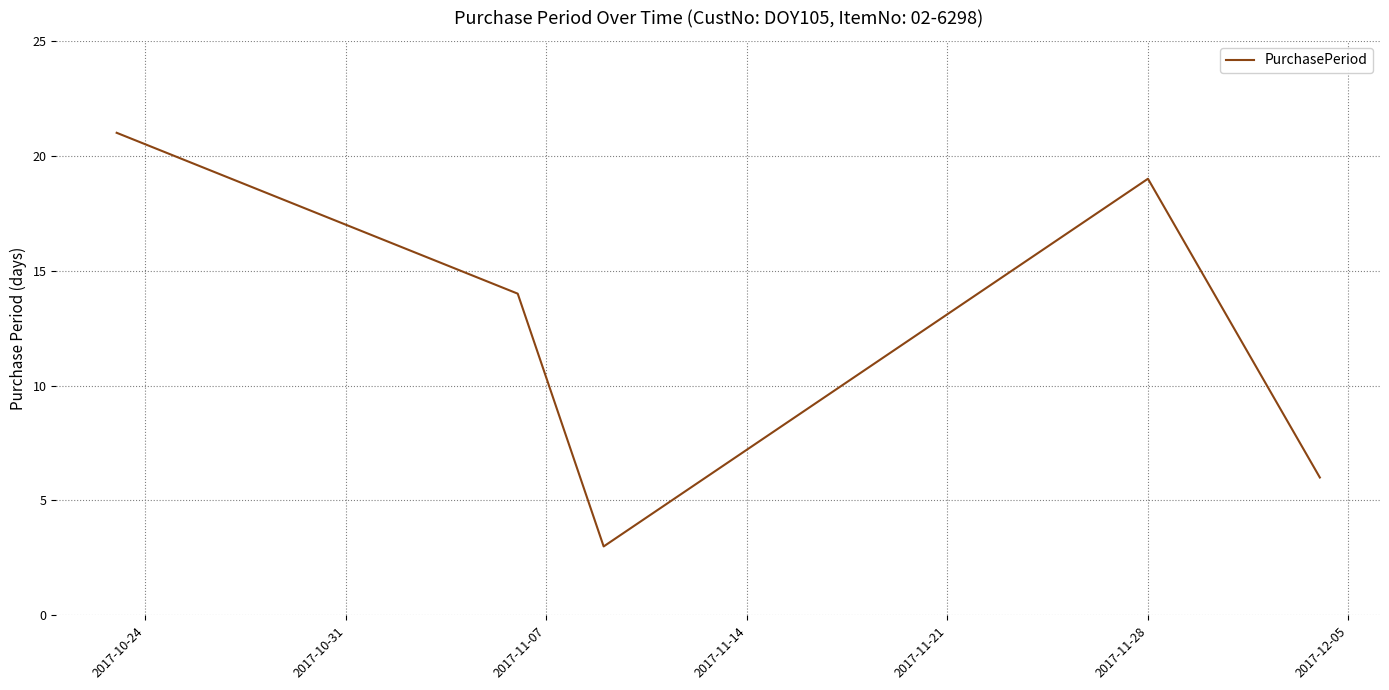

How many distinct data groups are displayed?

1